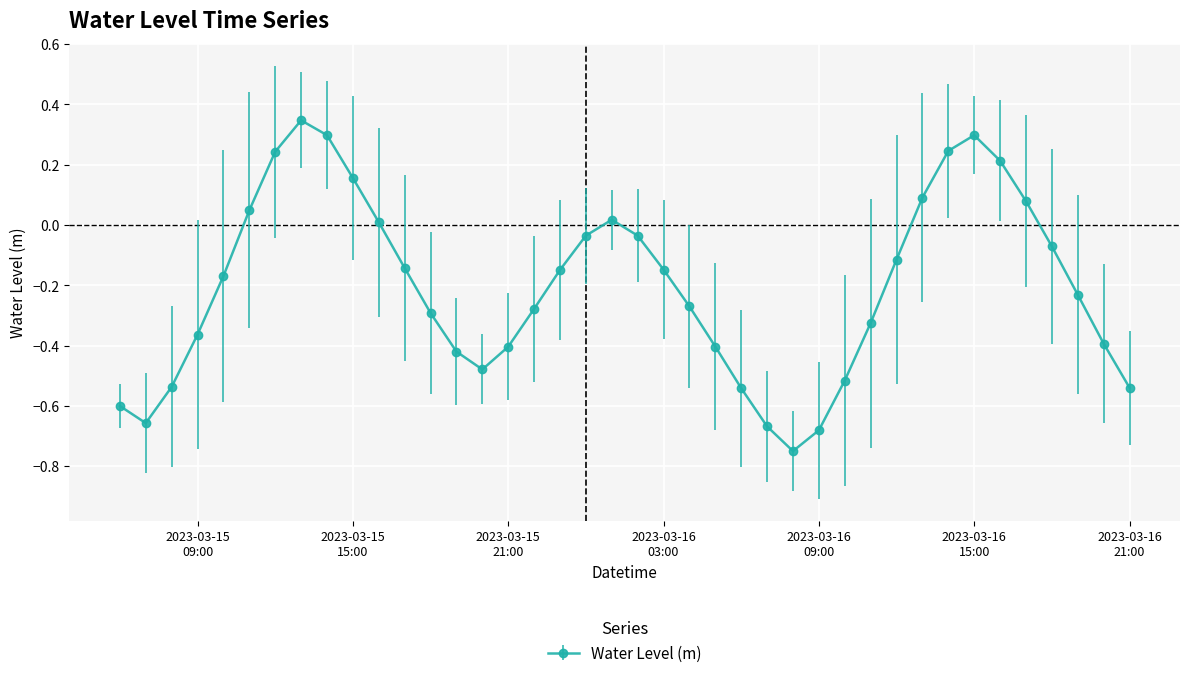

What is the sum of all values?

-8.2